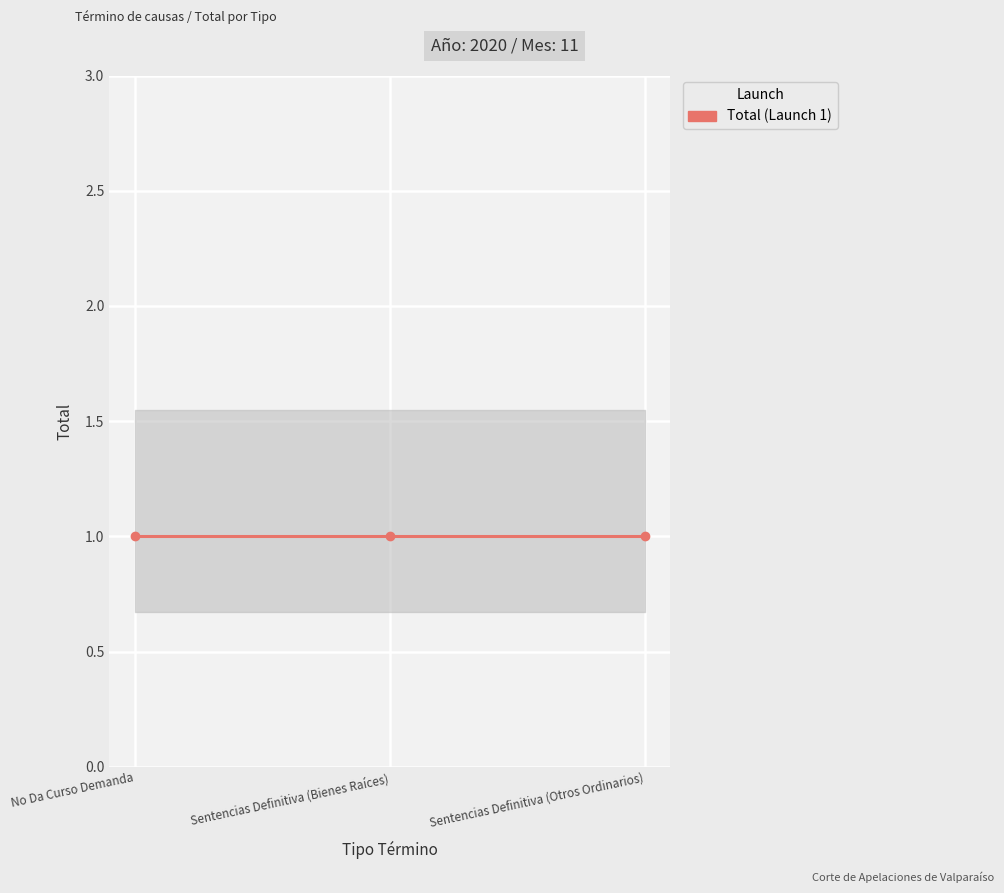

At which label is Año closest to 2020?

No Da Curso Demanda